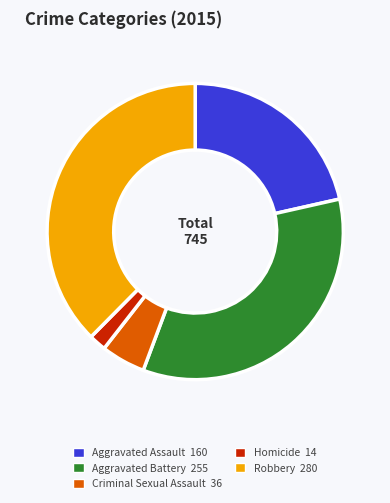

Between Aggravated Battery and Aggravated Assault, which is larger?

Aggravated Battery